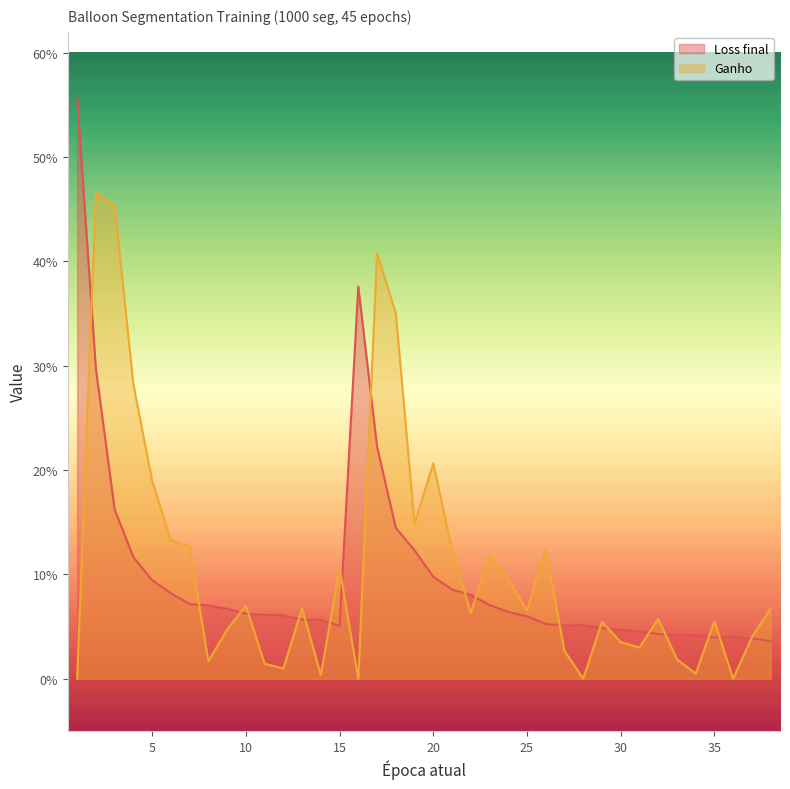

Does the chart display data point markers on the line(s)?

No